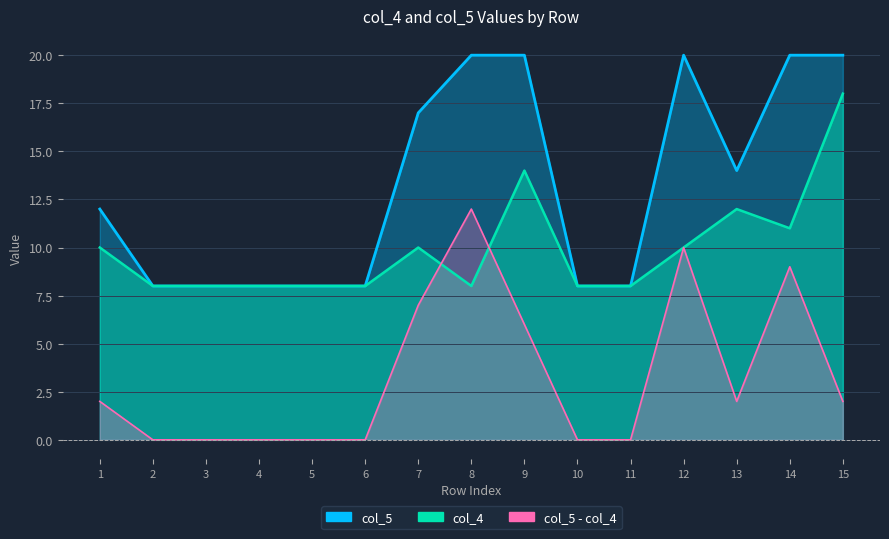

The col_4 series shows 10 at 15. True or false?

False